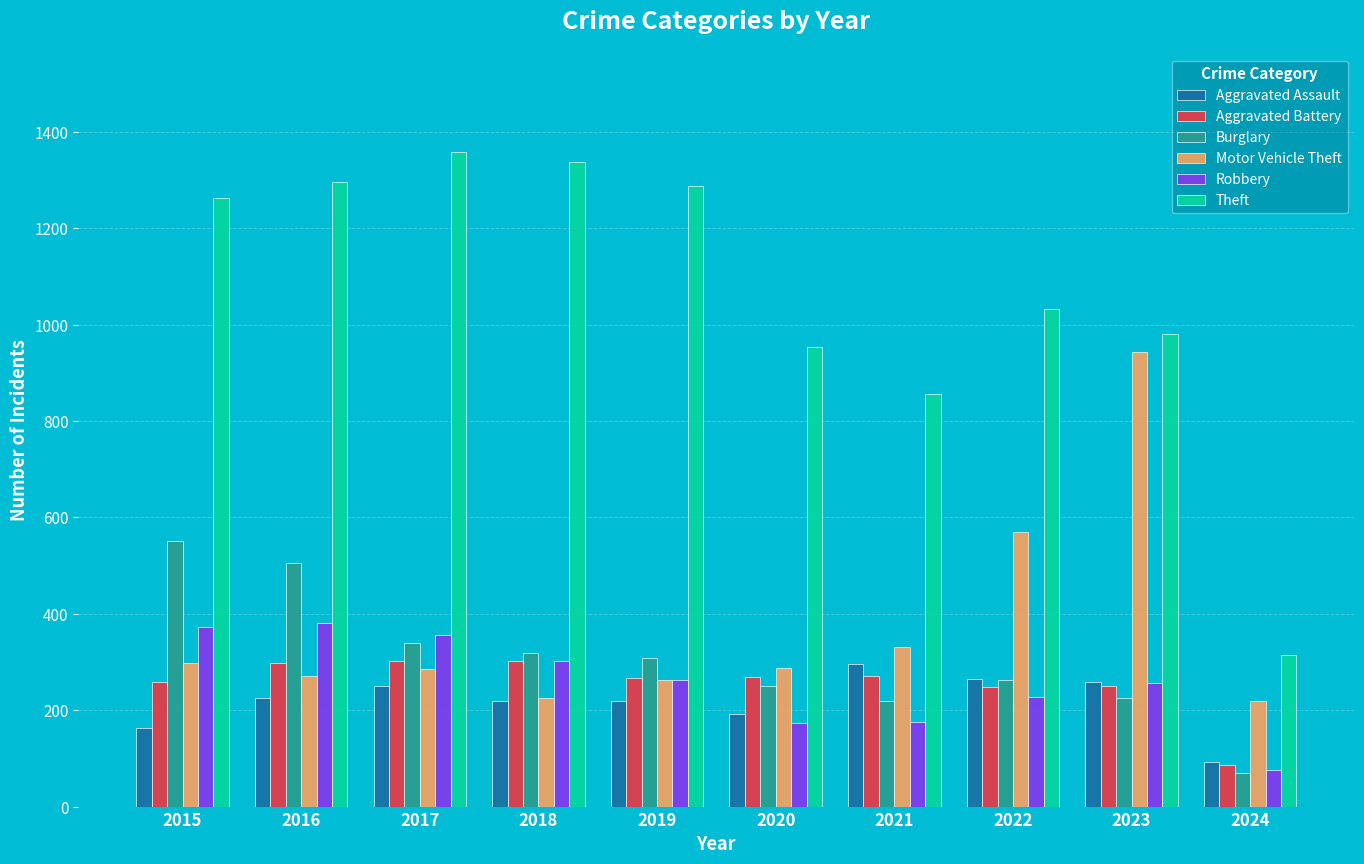

Which series has the largest range (max minus min)?

Theft